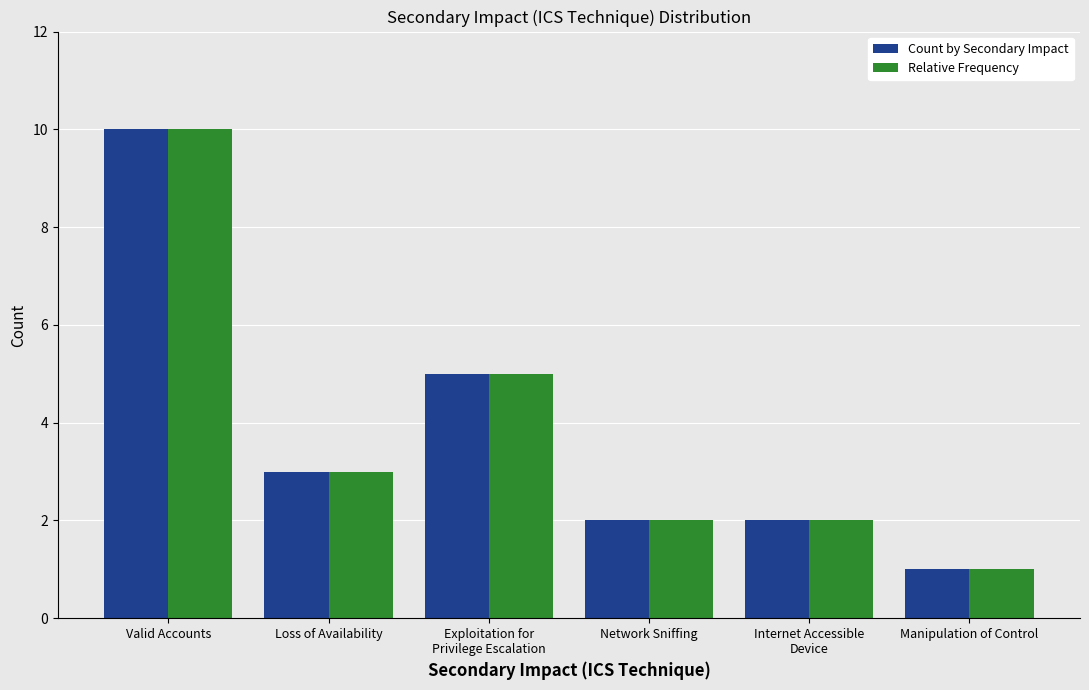

What position from the right is Loss of Availability?

5